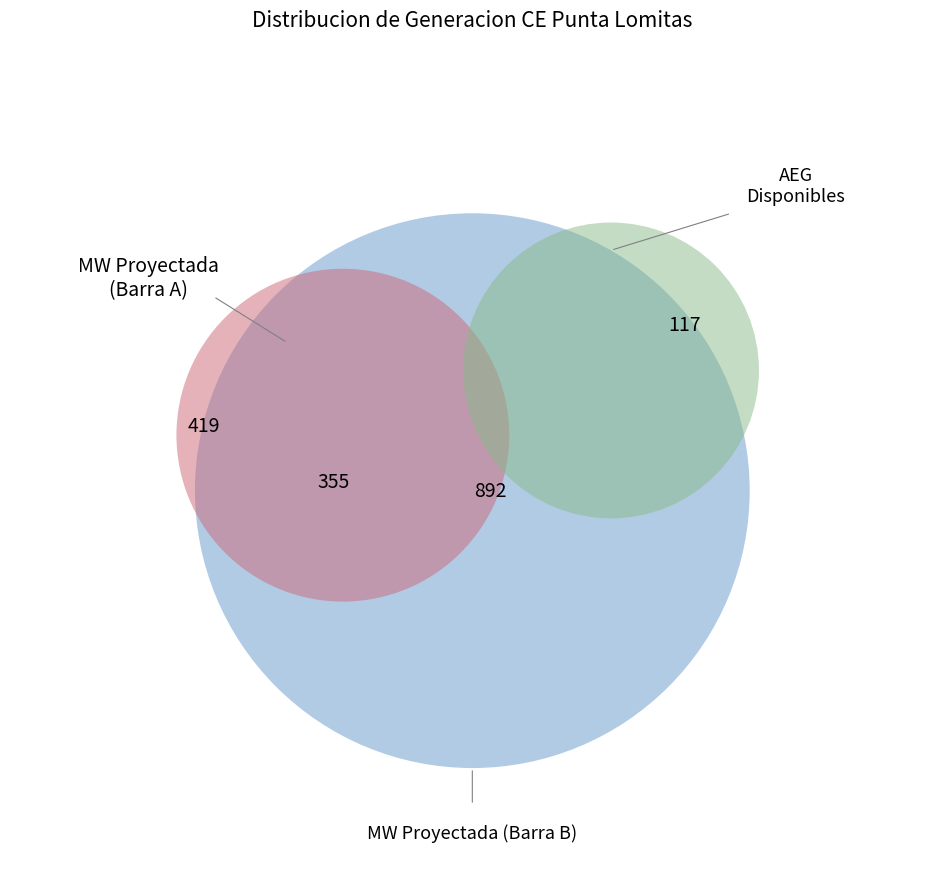

Is there a majority slice in this chart?

No